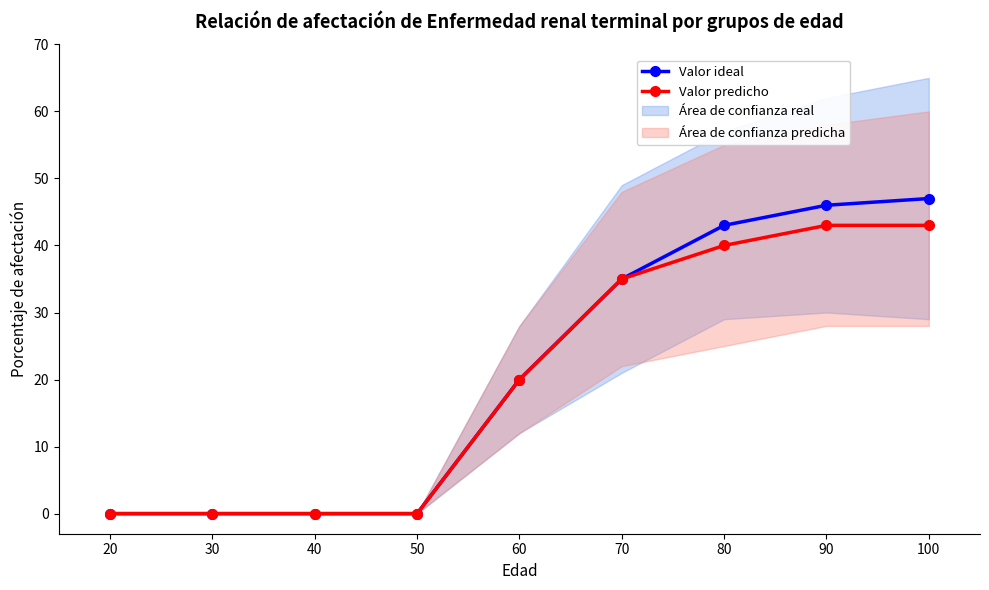

Which category has the highest value across all series?

100